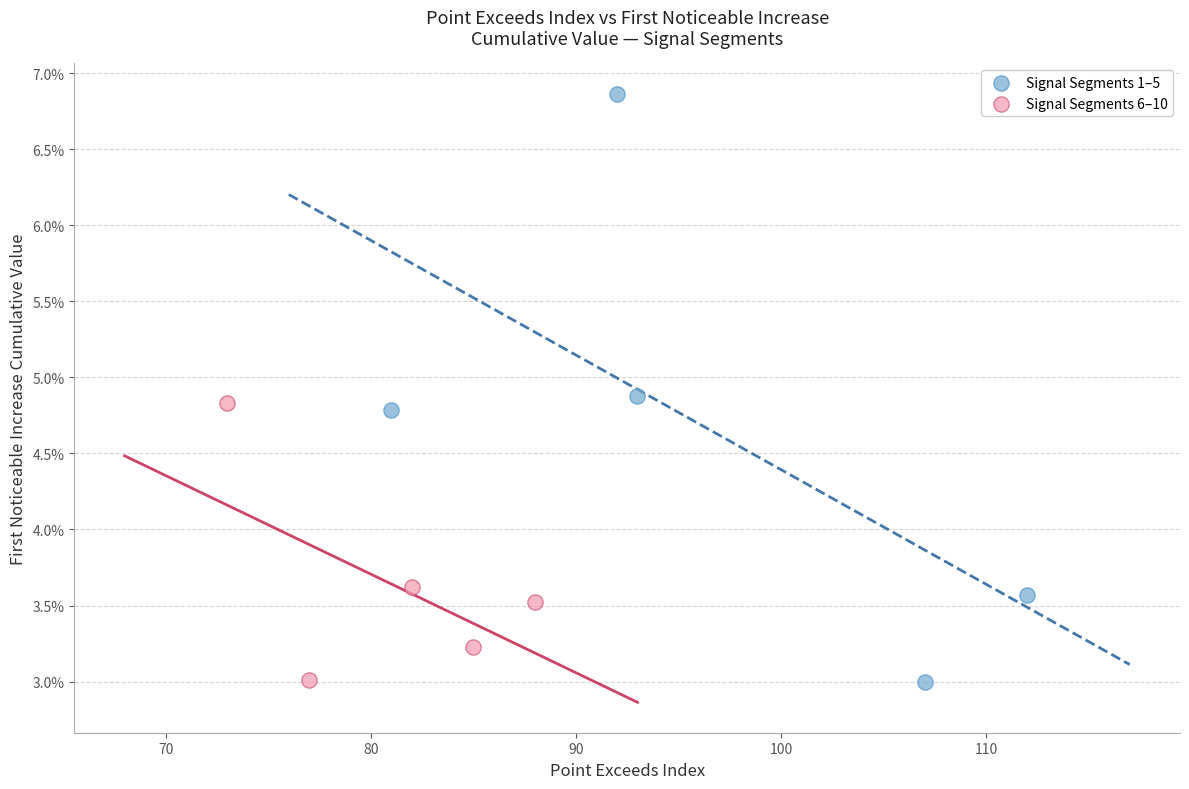

What are all the series names shown in the legend?

Signal Segments 1–5, Signal Segments 6–10